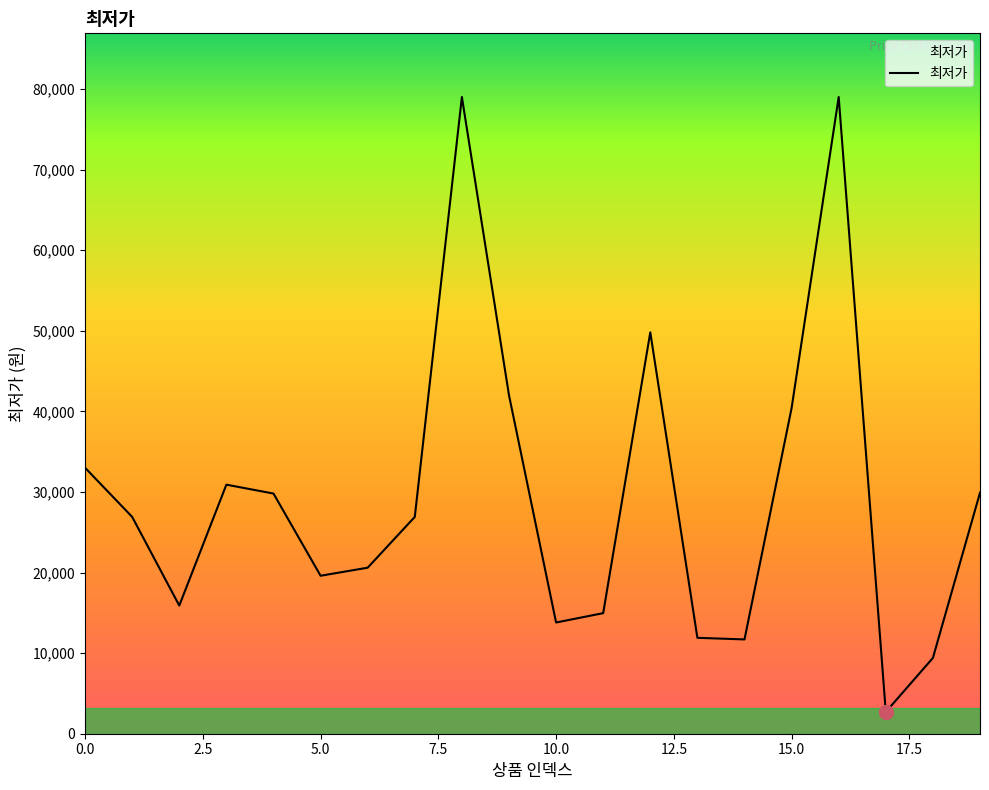

What is the difference between the maximum and minimum values?

76300